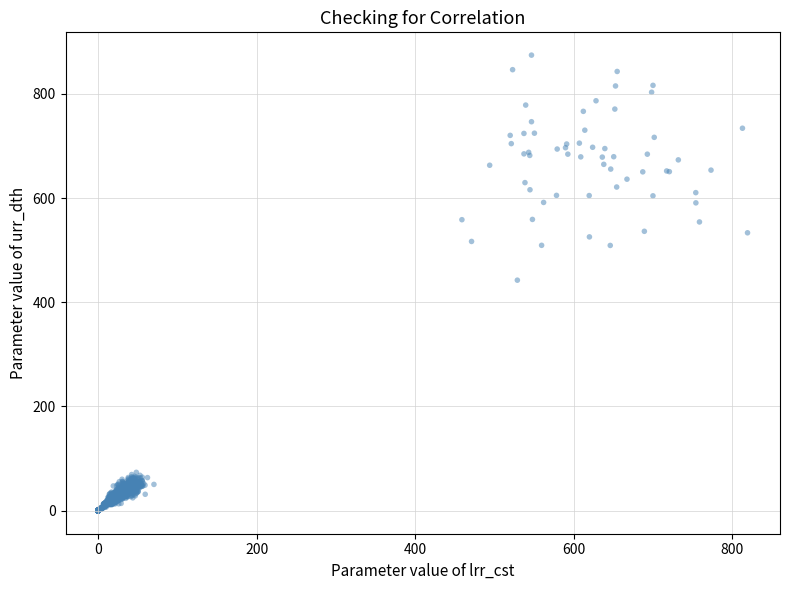

What is the range of X values (max minus min)?

819.1